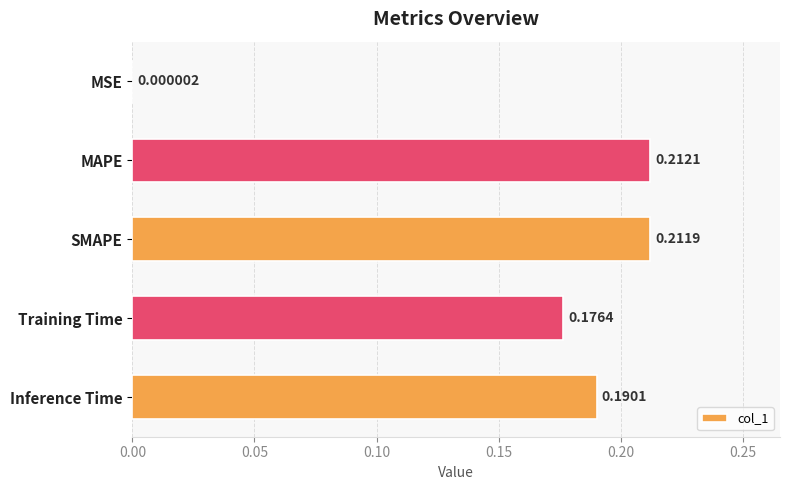

Which category has the highest value across all series?

MAPE